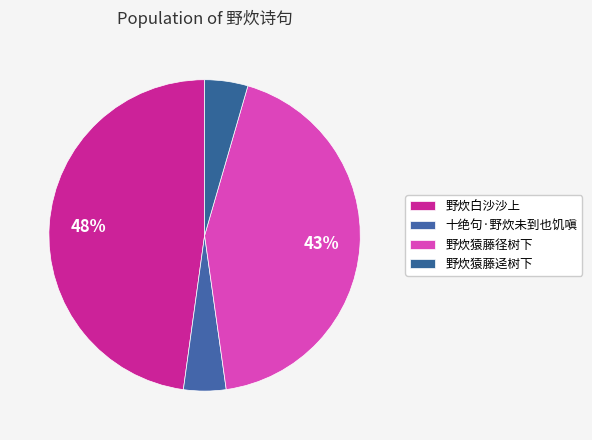

How many slices are in this pie chart?

4